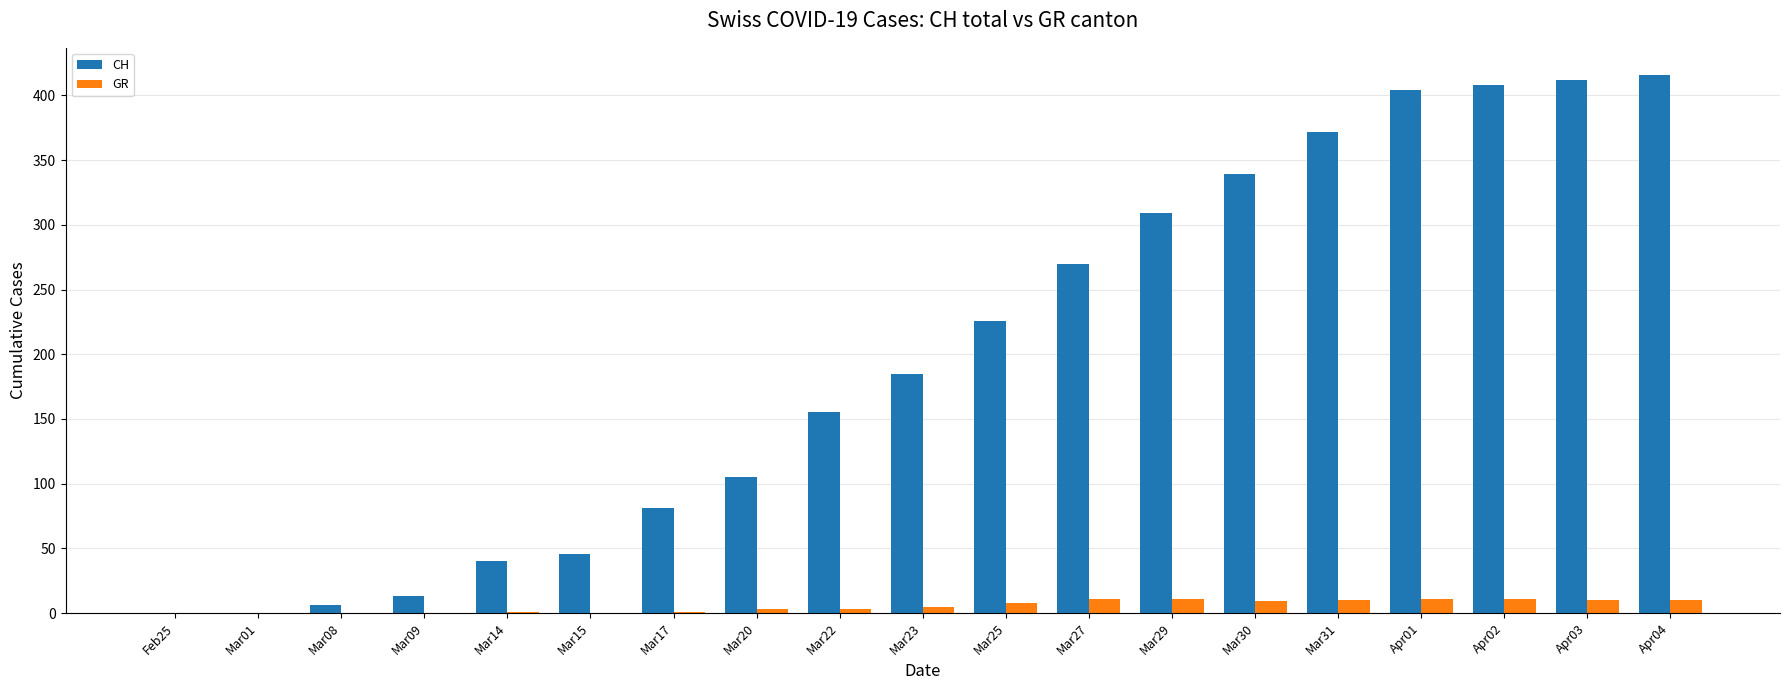

What value does the CH series have at Mar25, to the nearest 5?

225